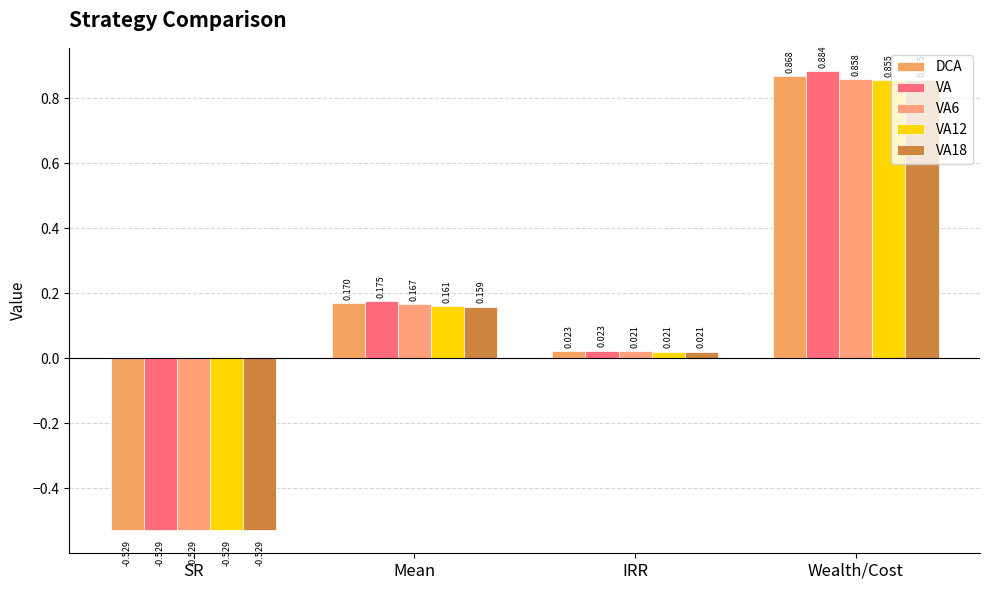

List the labels in order of VA value, largest first.

Wealth/Cost, Mean, IRR, SR